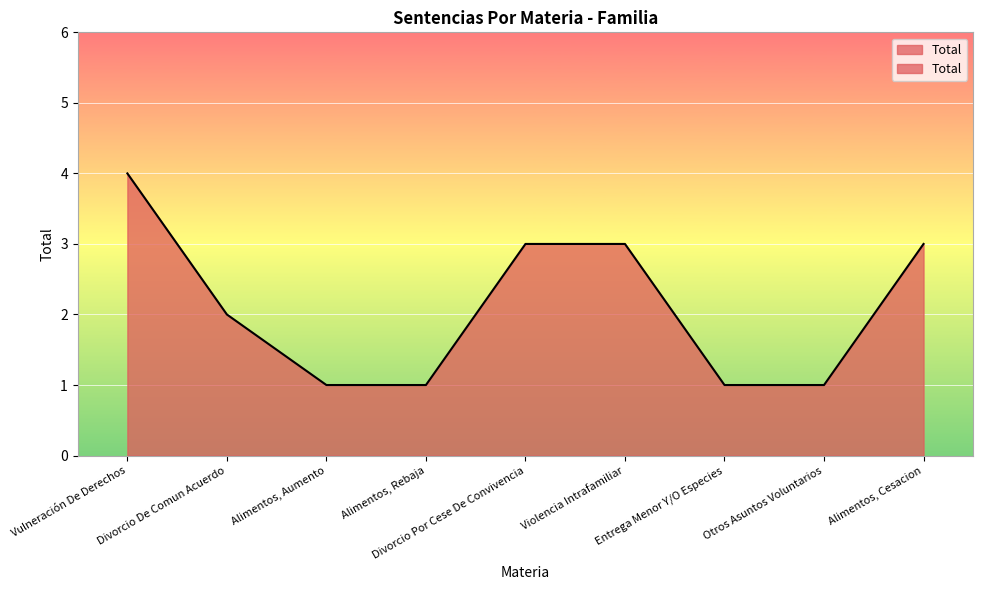

How many data points are less than 2?

4